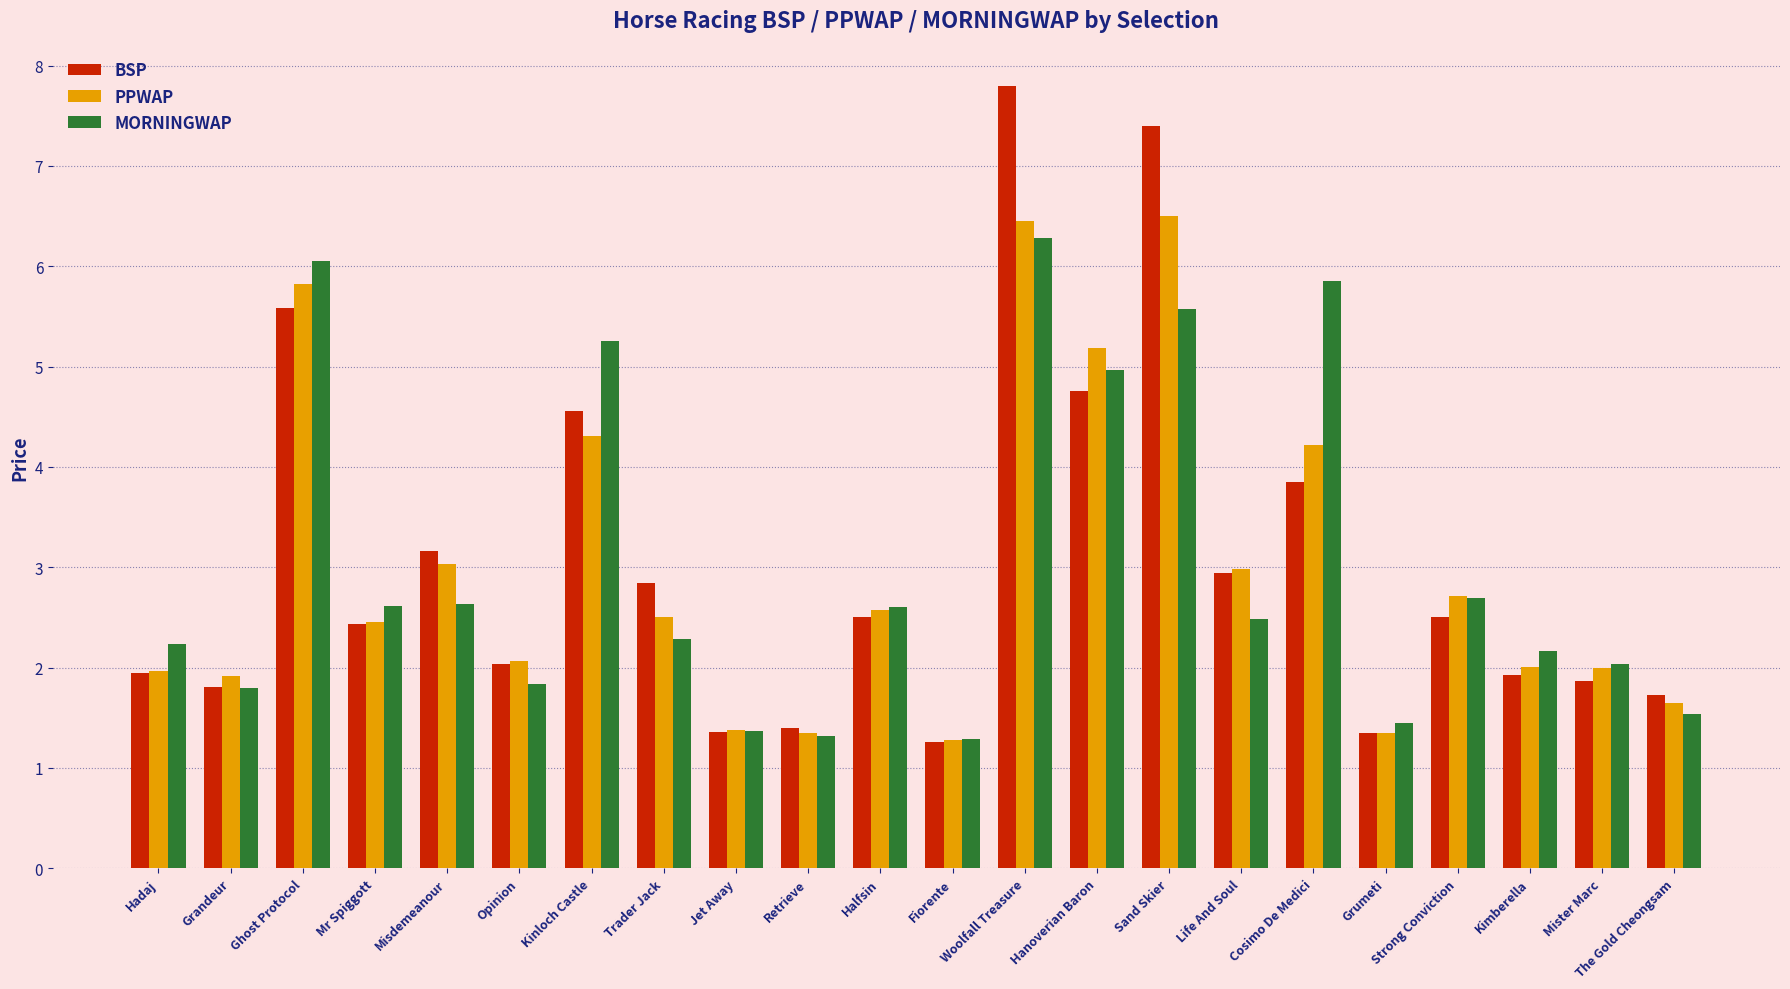

What is the total value across all series at Retrieve?

4.1